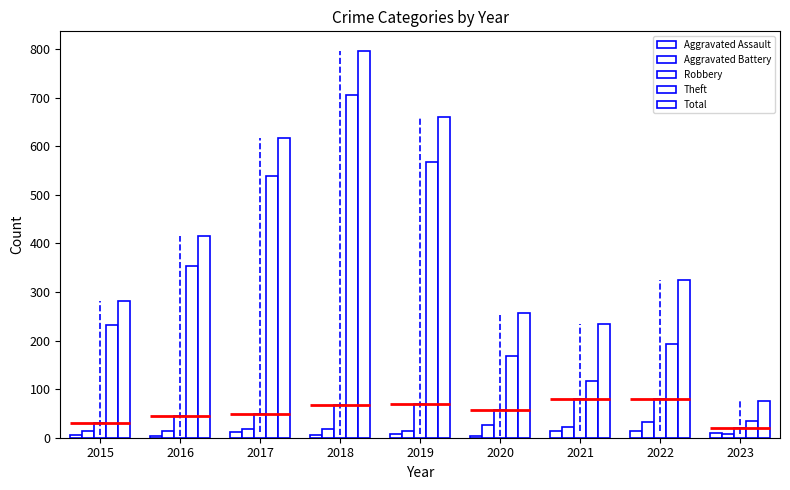

Is the value of Robbery at 2018 greater than the value of Theft at 2023?

Yes